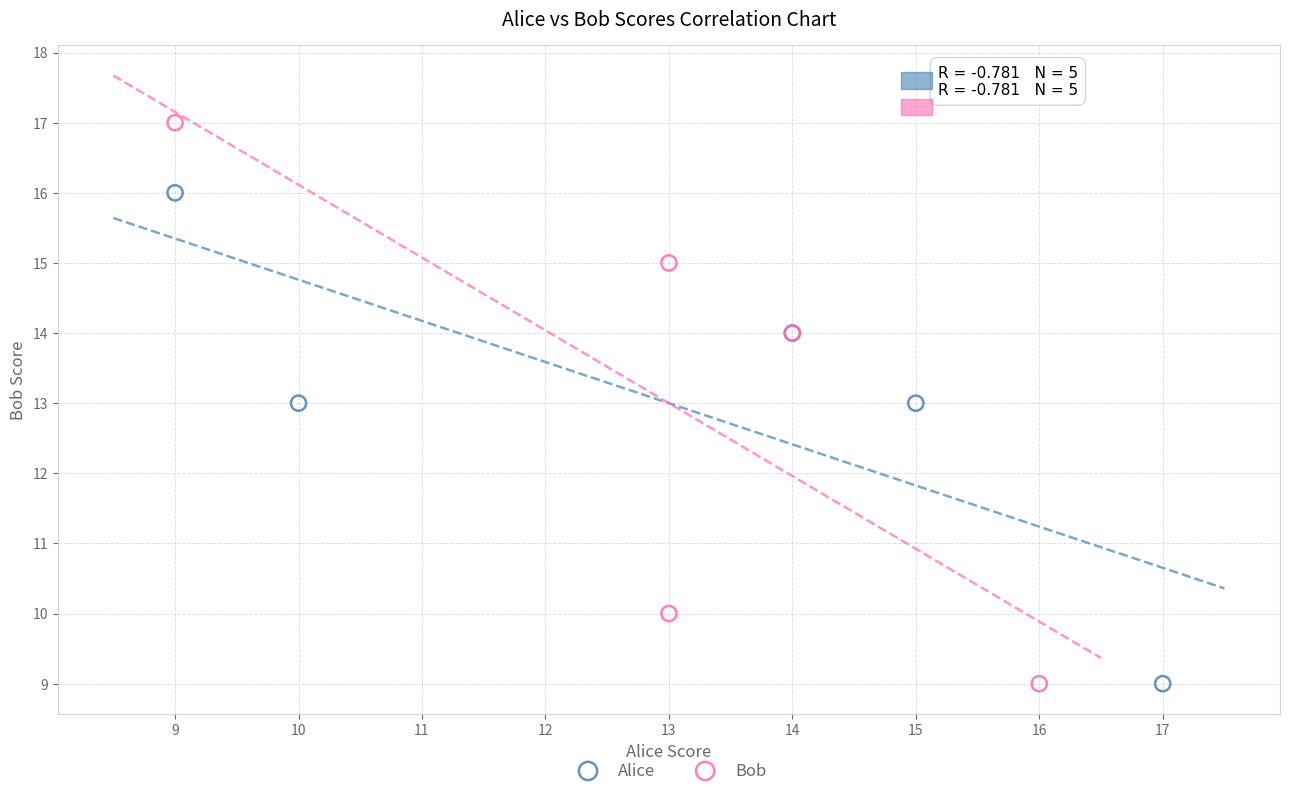

Which series has the widest spread of Y values?

Bob